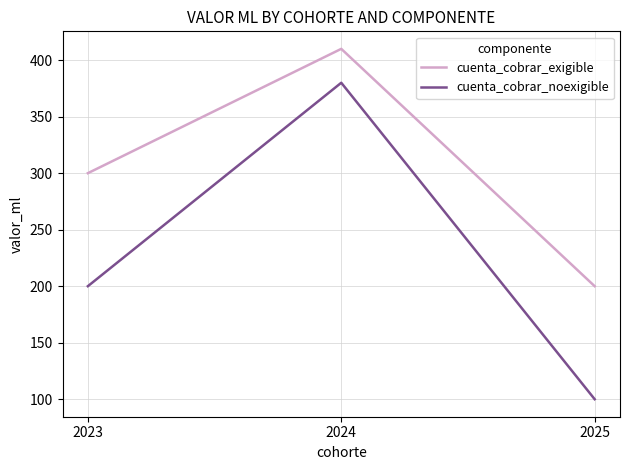

At how many categories does at least one series exceed 284?

2